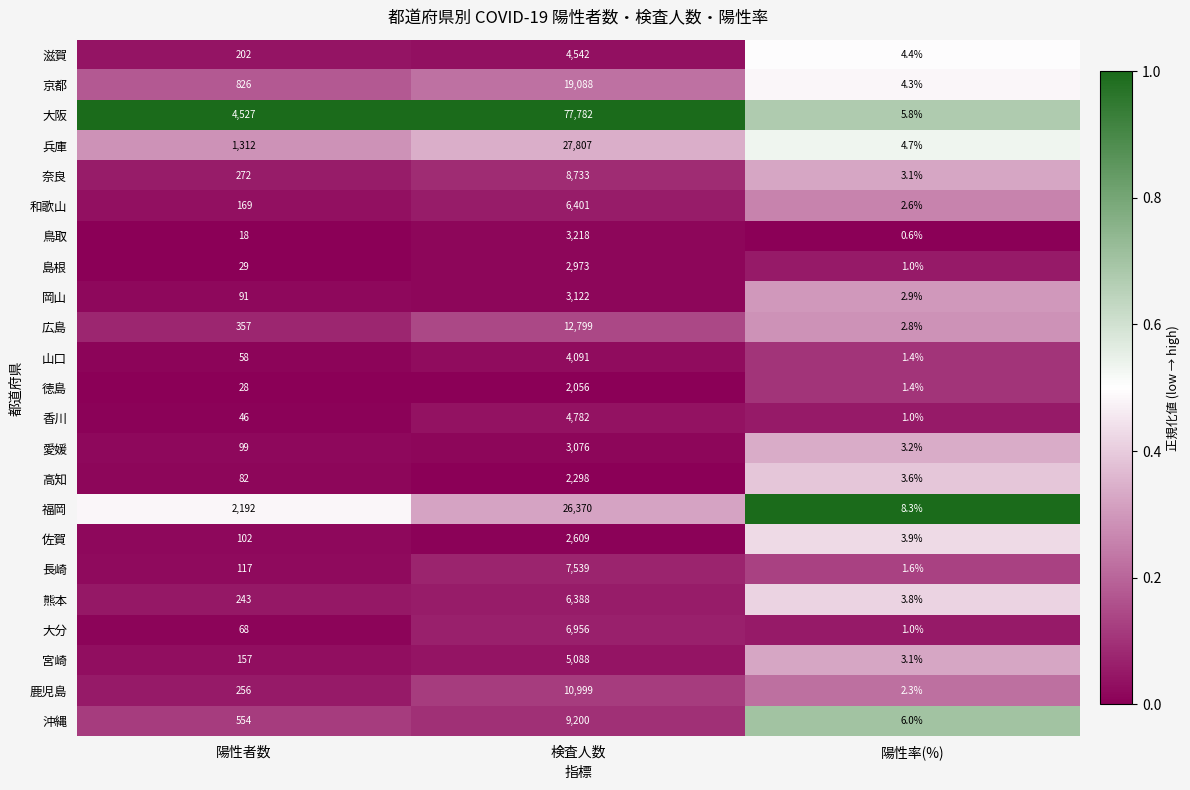

Which series has the widest spread of values?

大阪